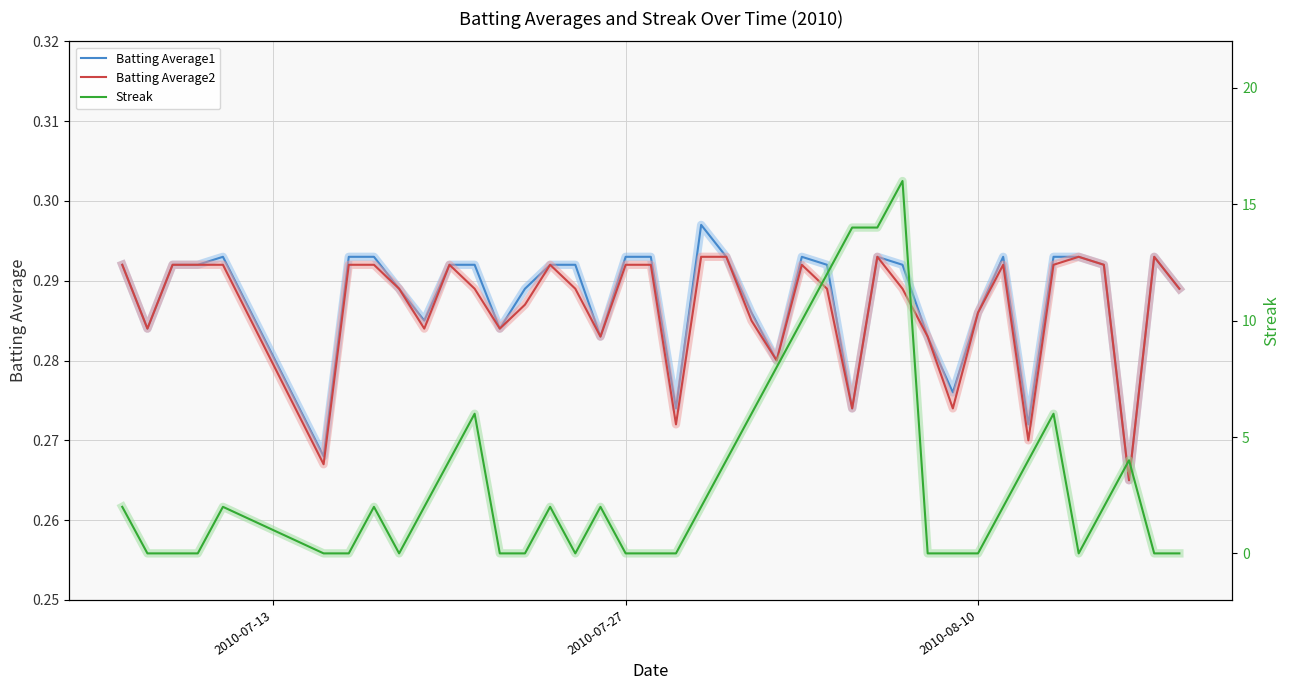

True or false: Batting Average2 and Batting Average1 intersect in this chart.

False